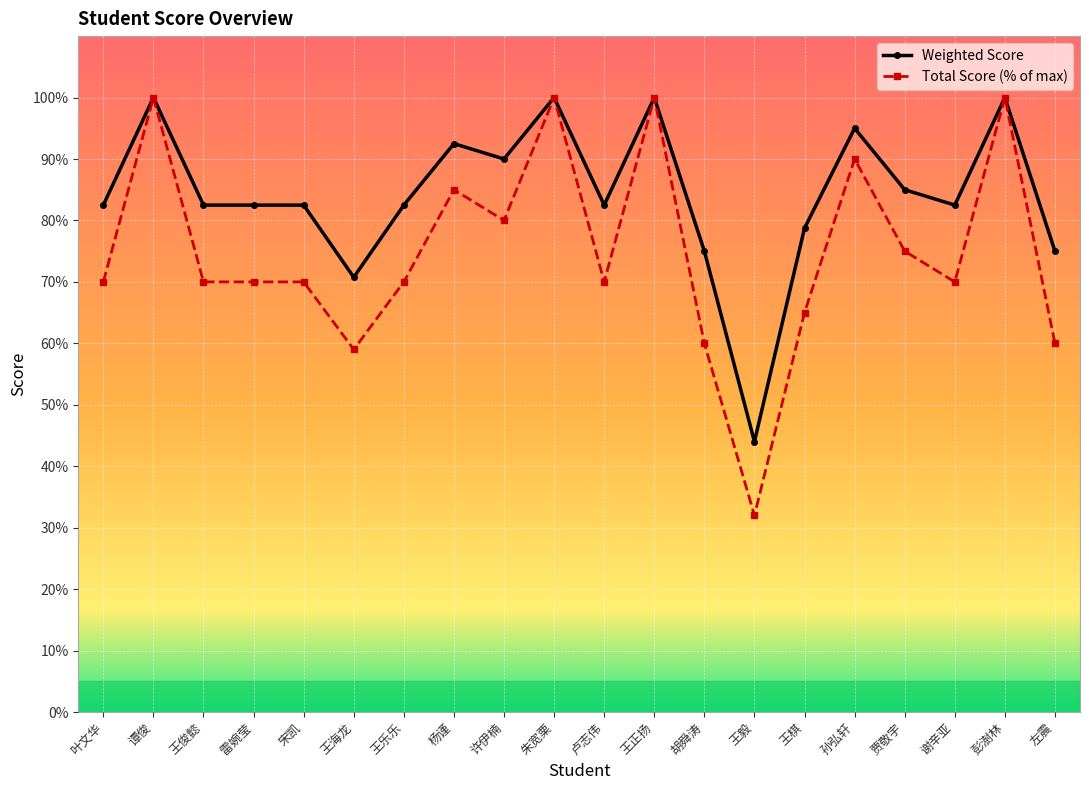

The value of Weighted Score at 叶文华 is 82.5. True or false?

True